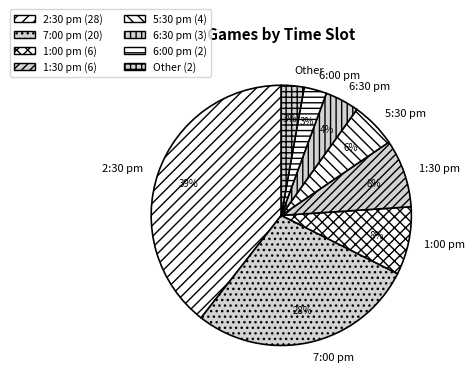

To the nearest percent, what is the combined percentage of 1:30 pm and Other?

11%